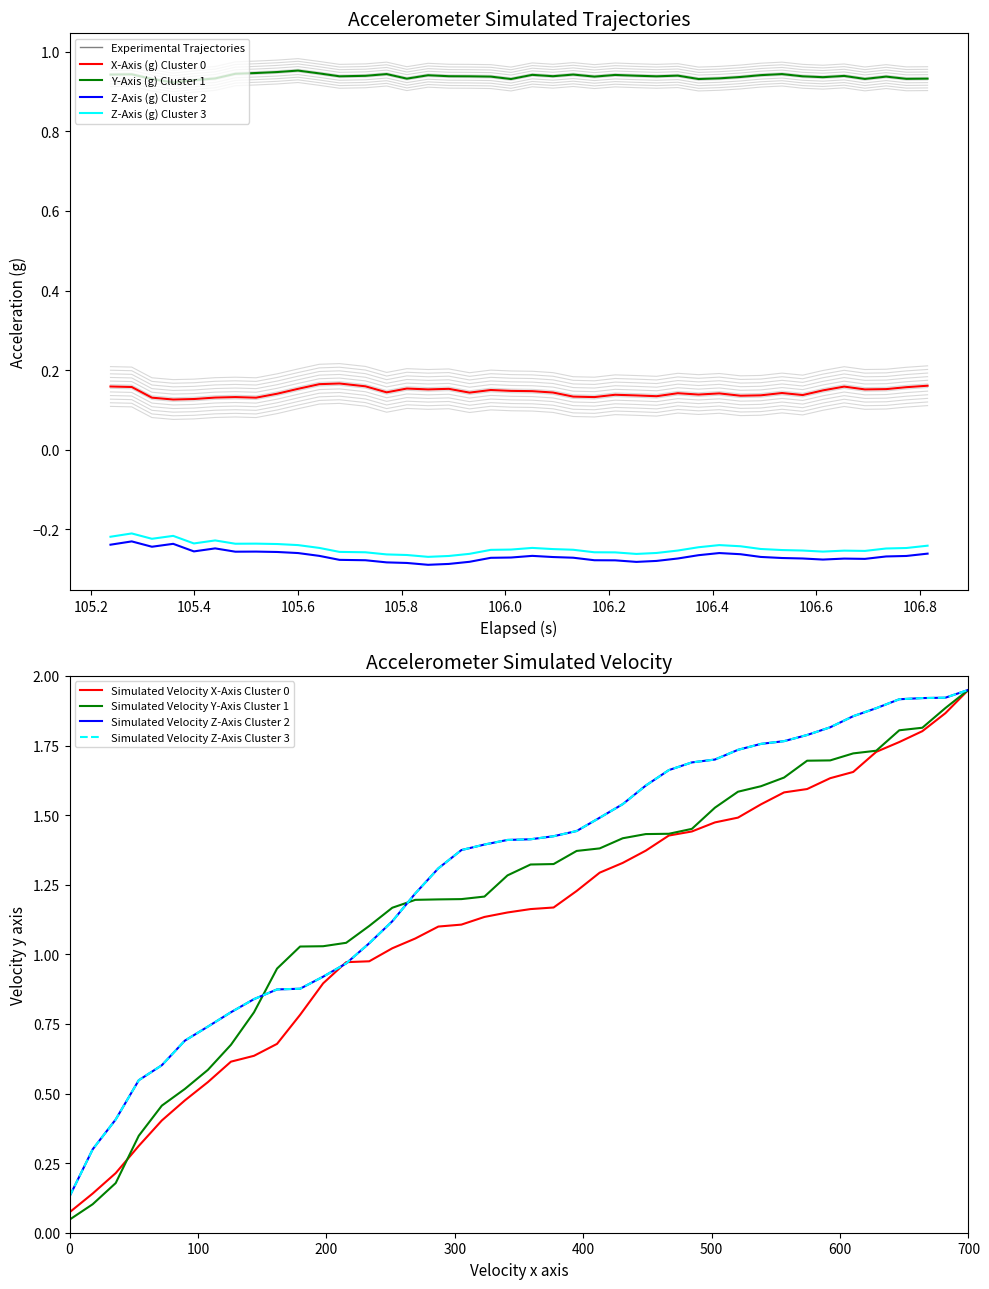

True or false: X-Axis (g) Cluster 0 and Y-Axis (g) Cluster 1 cross at least once.

False